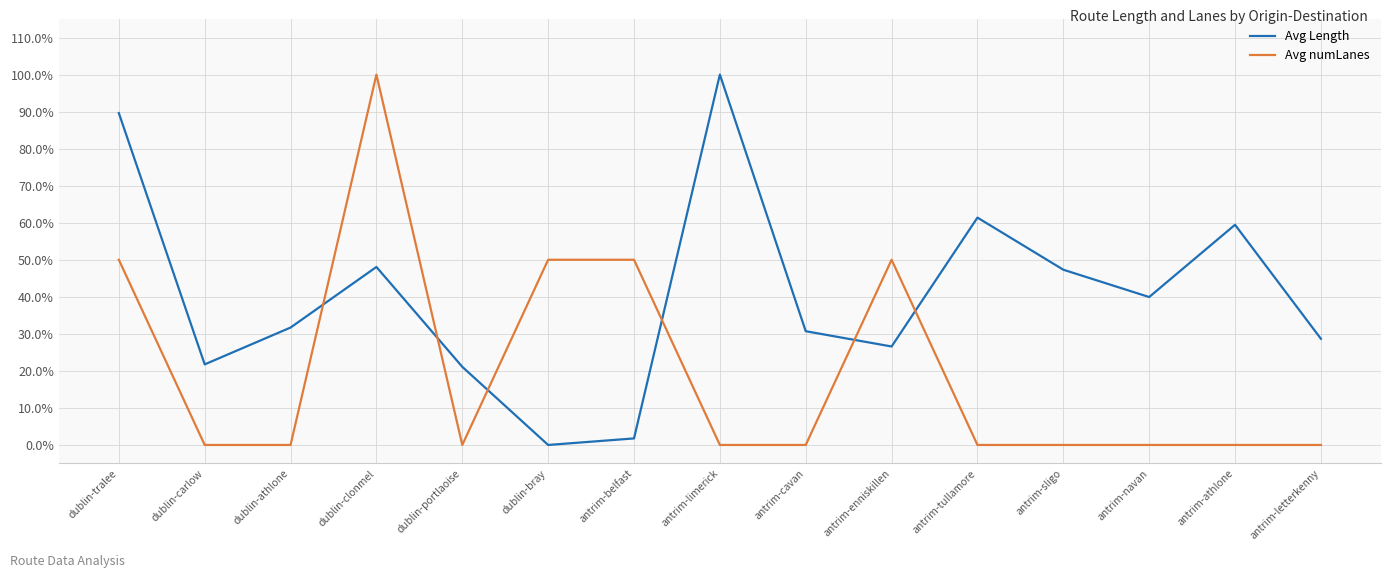

Reading left to right, transcribe all the data shown in this chart.

Avg Length: dublin-tralee=0.9	dublin-carlow=0.2	dublin-athlone=0.3	dublin-clonmel=0.5	dublin-portlaoise=0.2	dublin-bray=0.0	antrim-belfast=0.0	antrim-limerick=1.0	antrim-cavan=0.3	antrim-enniskillen=0.3	antrim-tullamore=0.6	antrim-sligo=0.5	antrim-navan=0.4	antrim-athlone=0.6	antrim-letterkenny=0.3
Avg numLanes: dublin-tralee=0.5	dublin-carlow=0.0	dublin-athlone=0.0	dublin-clonmel=1.0	dublin-portlaoise=0.0	dublin-bray=0.5	antrim-belfast=0.5	antrim-limerick=0.0	antrim-cavan=0.0	antrim-enniskillen=0.5	antrim-tullamore=0.0	antrim-sligo=0.0	antrim-navan=0.0	antrim-athlone=0.0	antrim-letterkenny=0.0